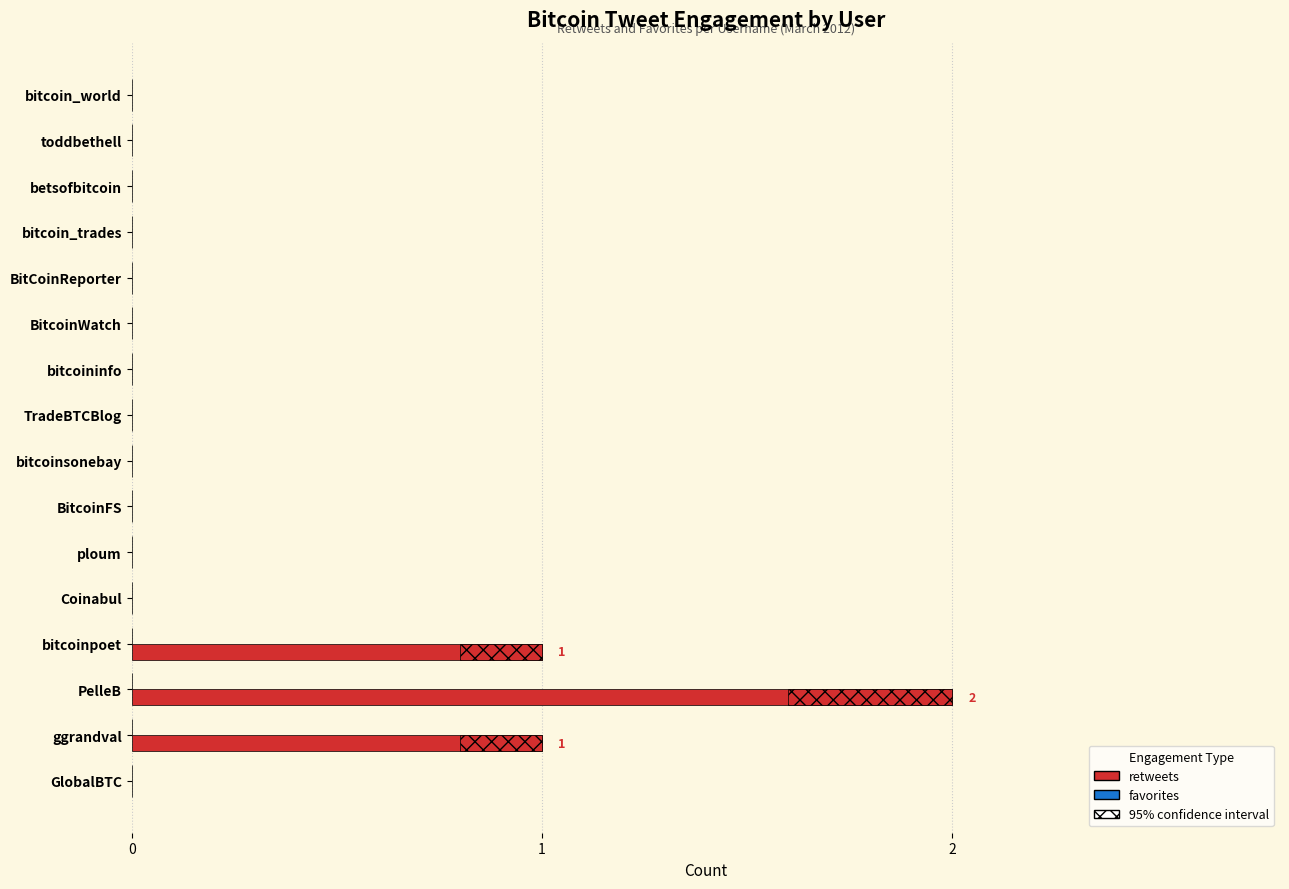

What is the sum of all values?

4